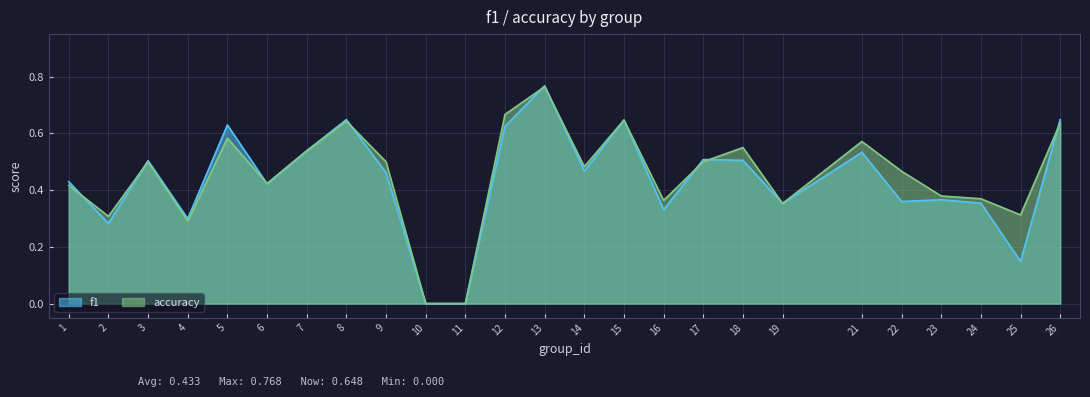

List the series in order of their overall mean, lowest first.

f1, accuracy